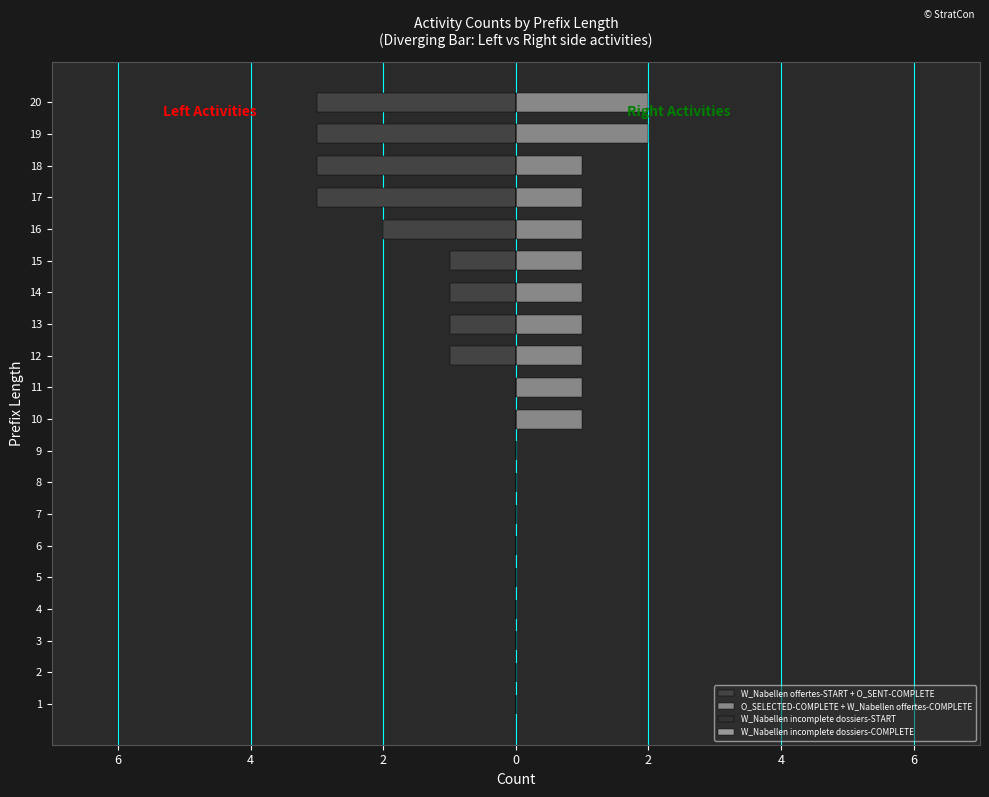

How many groups of bars are there?

20